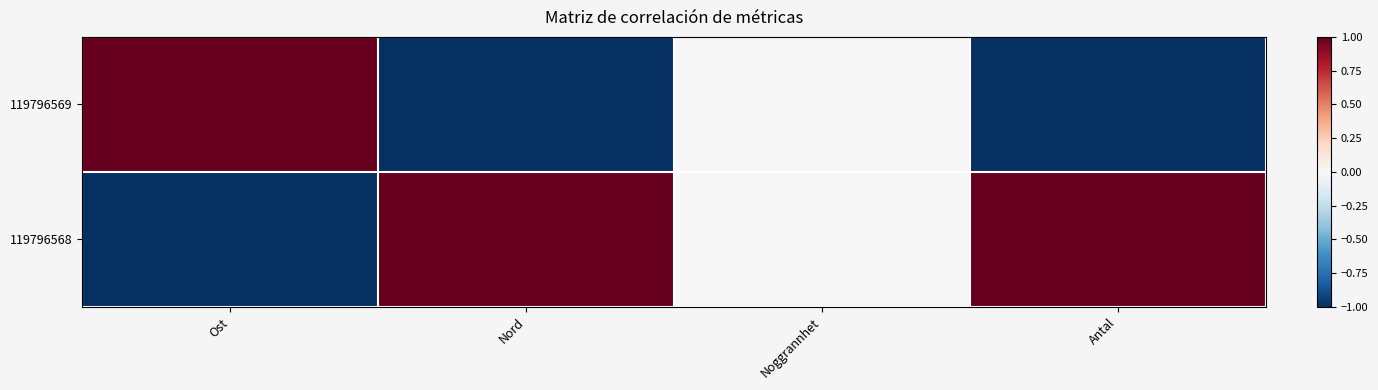

Which series has the largest total across all categories?

119796568